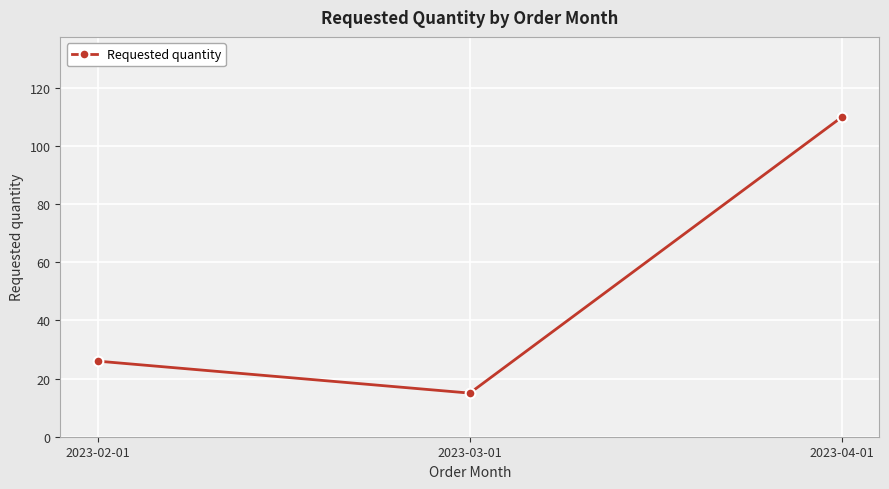

Read the value at 2023-04-01, to the nearest 10.

110